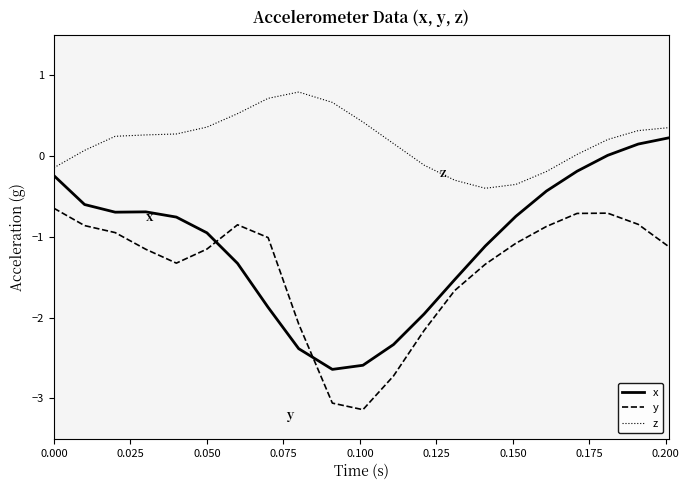

What are all the series names shown in the legend?

x, y, z